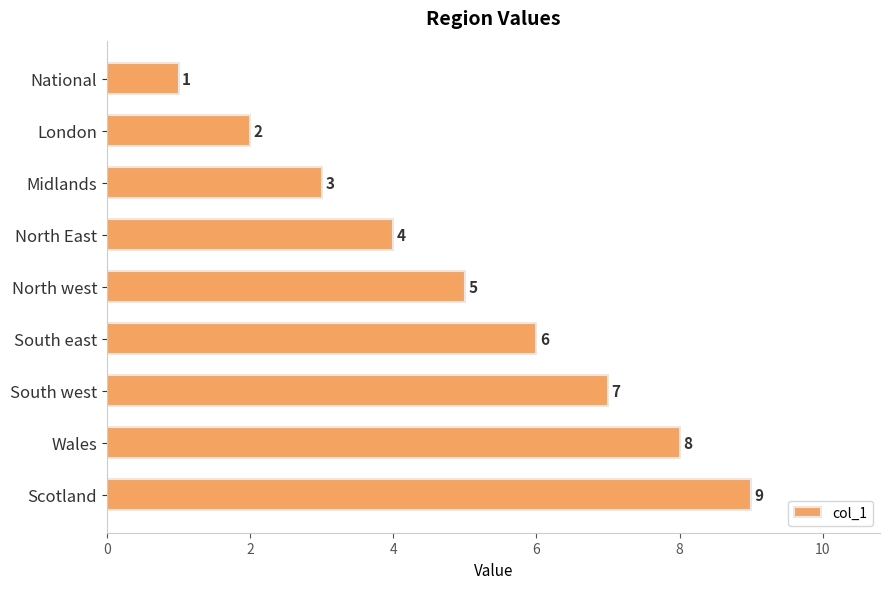

What is the ratio of the value at North west to the value at South west?

0.7